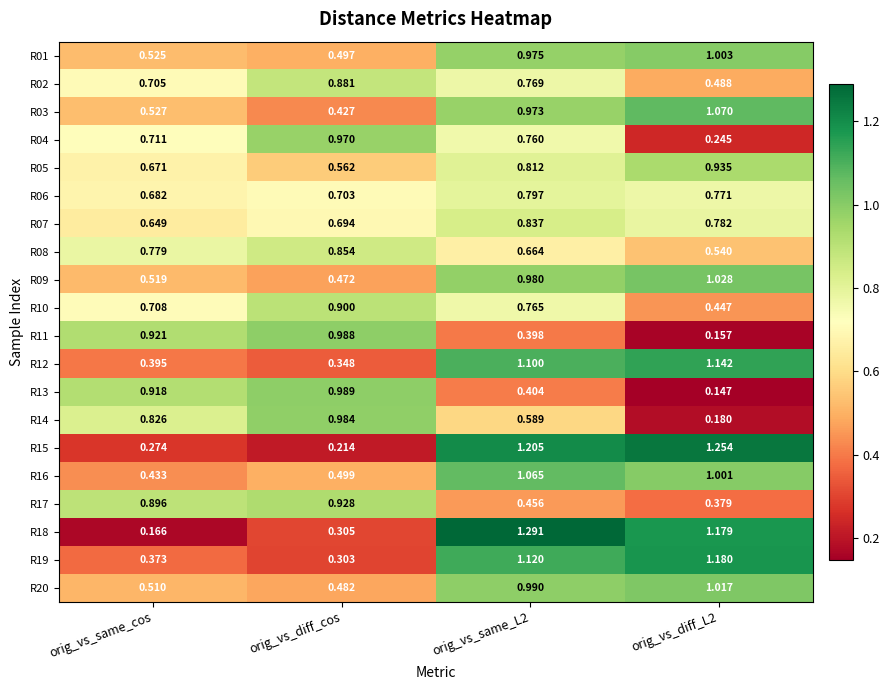

At which category is the sum across all series the highest?

orig_vs_same_L2